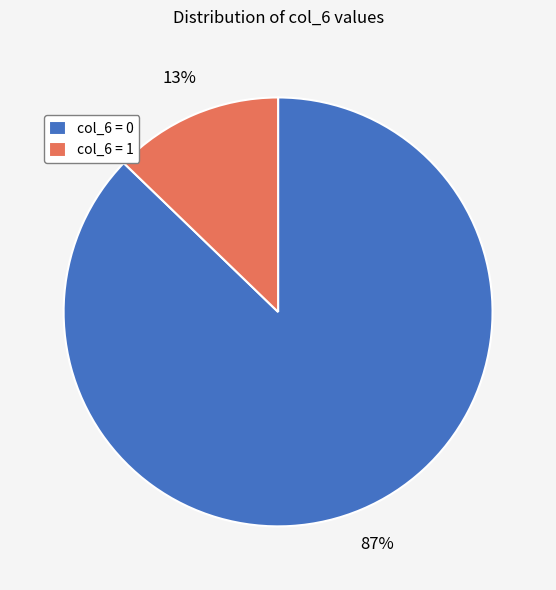

Is the sum of col_6 = 1 and col_6 = 0 greater than half?

Yes